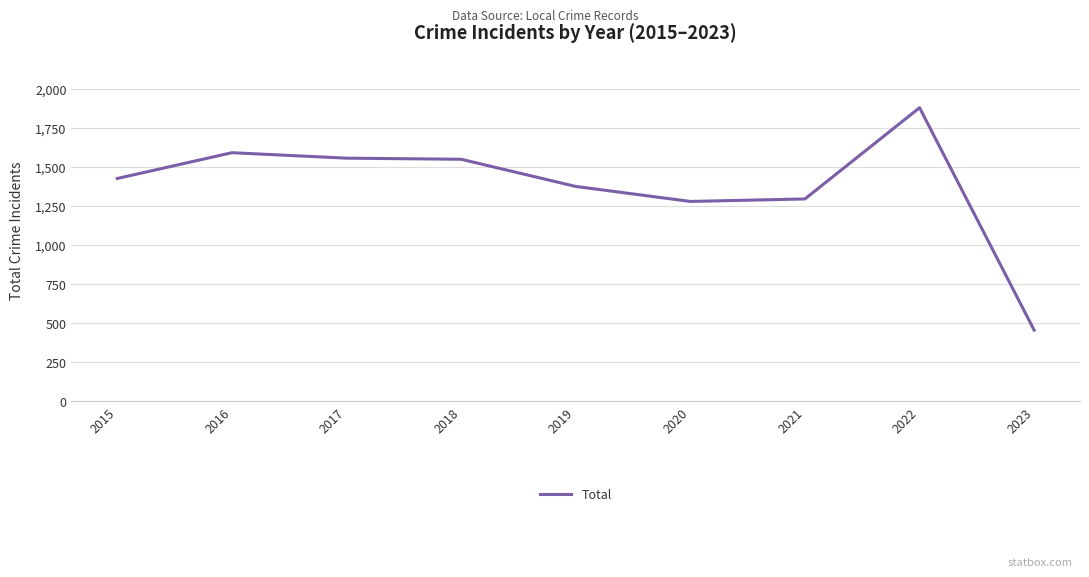

What is the maximum value shown in the chart?

1878